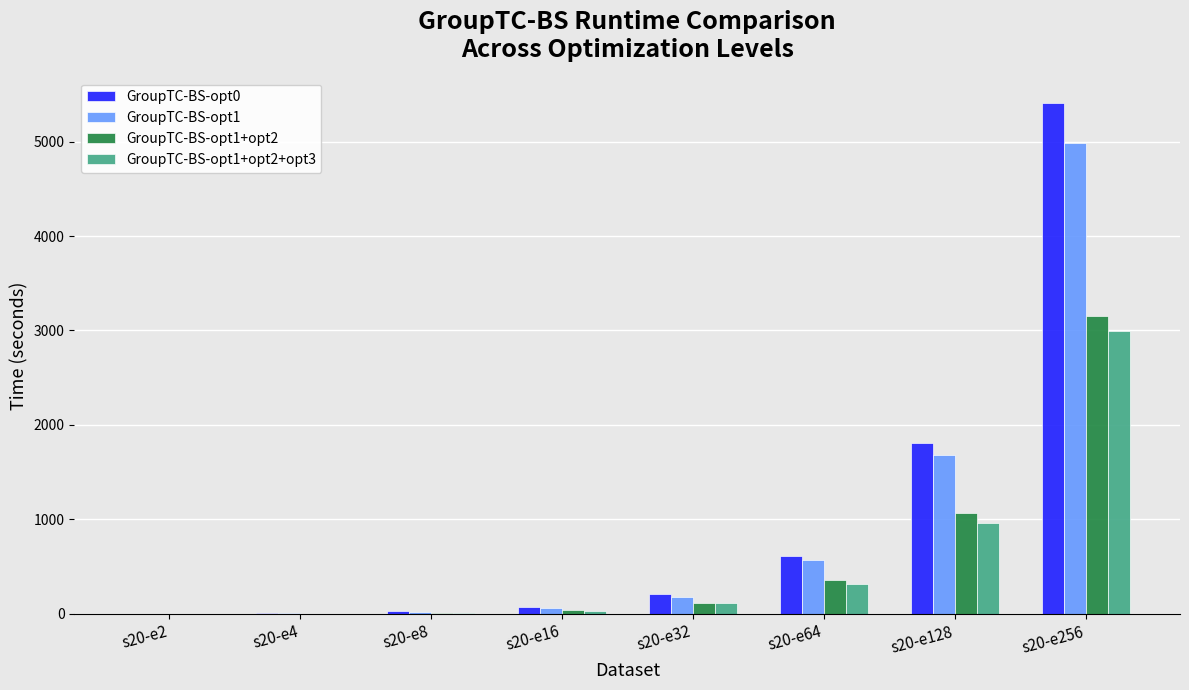

What is the highest value of the GroupTC-BS-opt1 series?

4987.1